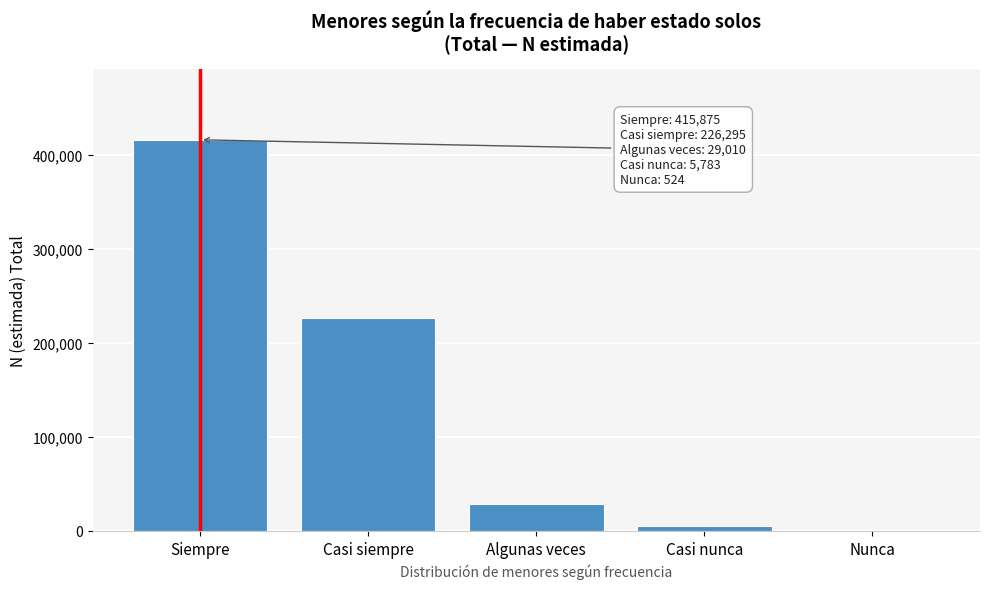

Reading right to left, list all the values displayed in this chart.

Nunca=524	Casi nunca=5783	Algunas veces=29010	Casi siempre=226295	Siempre=415875